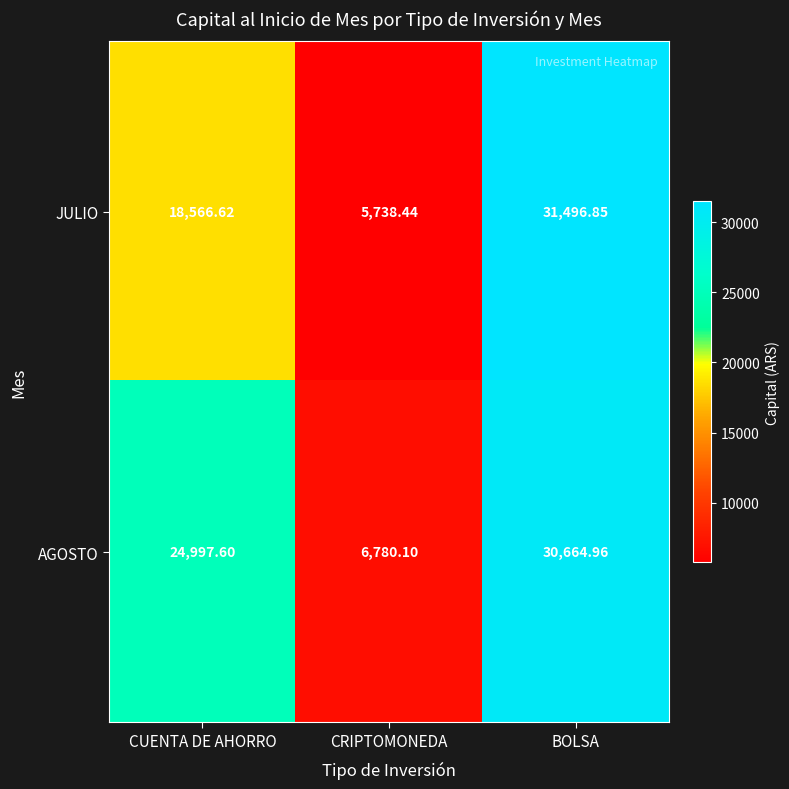

List the series in order of their peak value, lowest first.

AGOSTO, JULIO